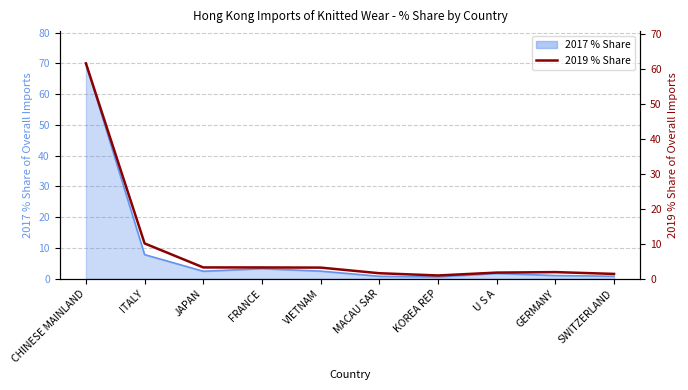

What is the sum of all values?

89.0